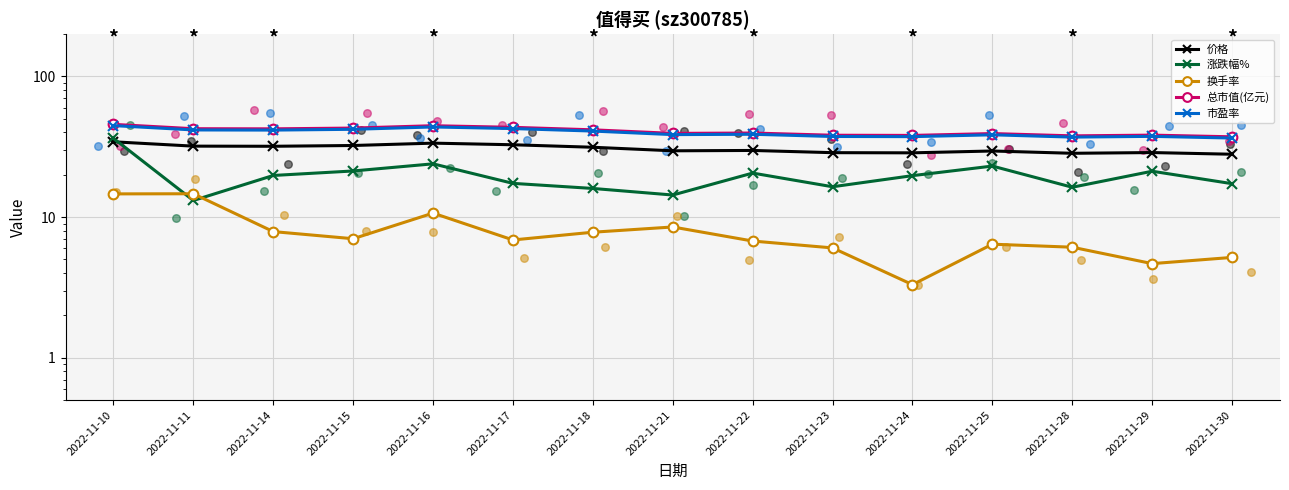

What is the total value across all series at 2022-11-25?

136.8